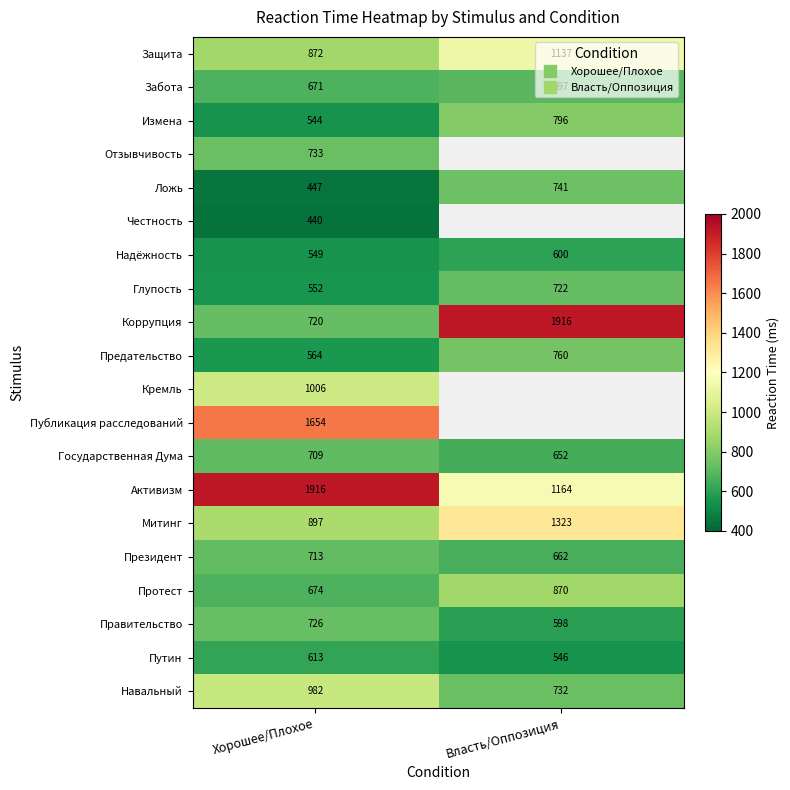

Rank the series by their average value, from highest to lowest.

Отзывчивость, Честность, Кремль, Публикация расследований, Активизм, Коррупция, Митинг, Защита, Навальный, Протест, Президент, Забота, Государственная Дума, Измена, Предательство, Правительство, Глупость, Ложь, Путин, Надёжность